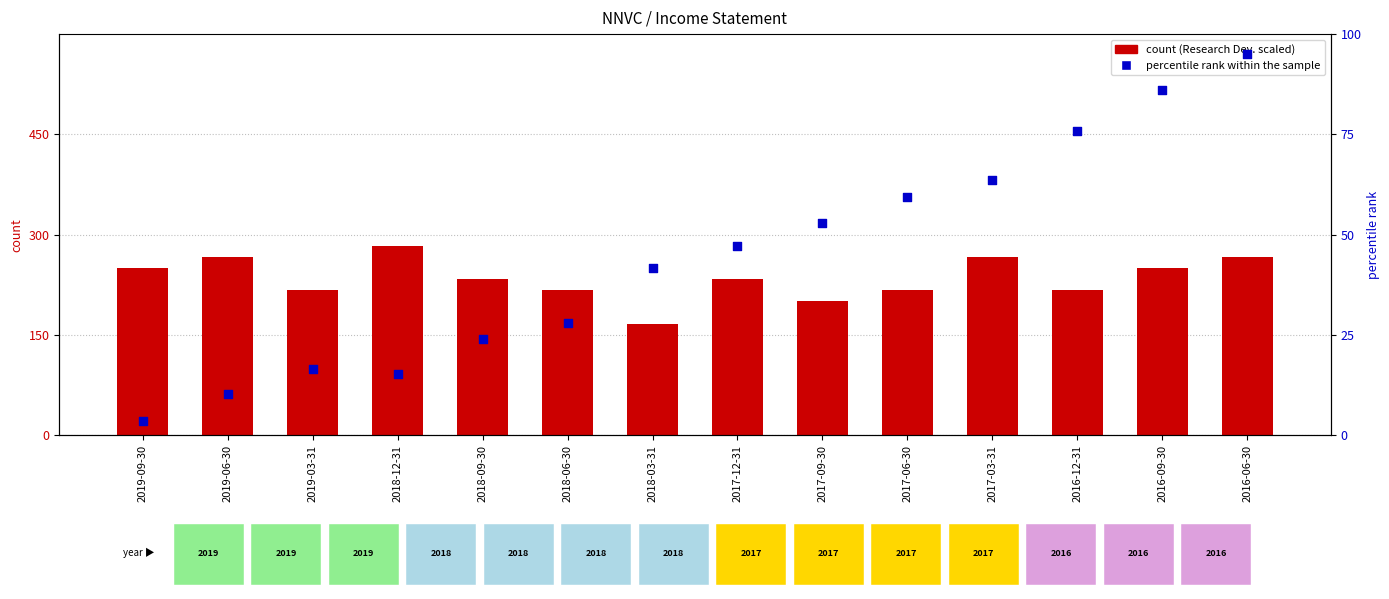

Which series contains the lowest Y value?

percentile rank within the sample